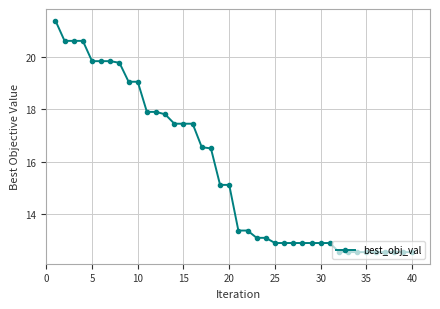

Does the chart display data point markers on the line(s)?

Yes